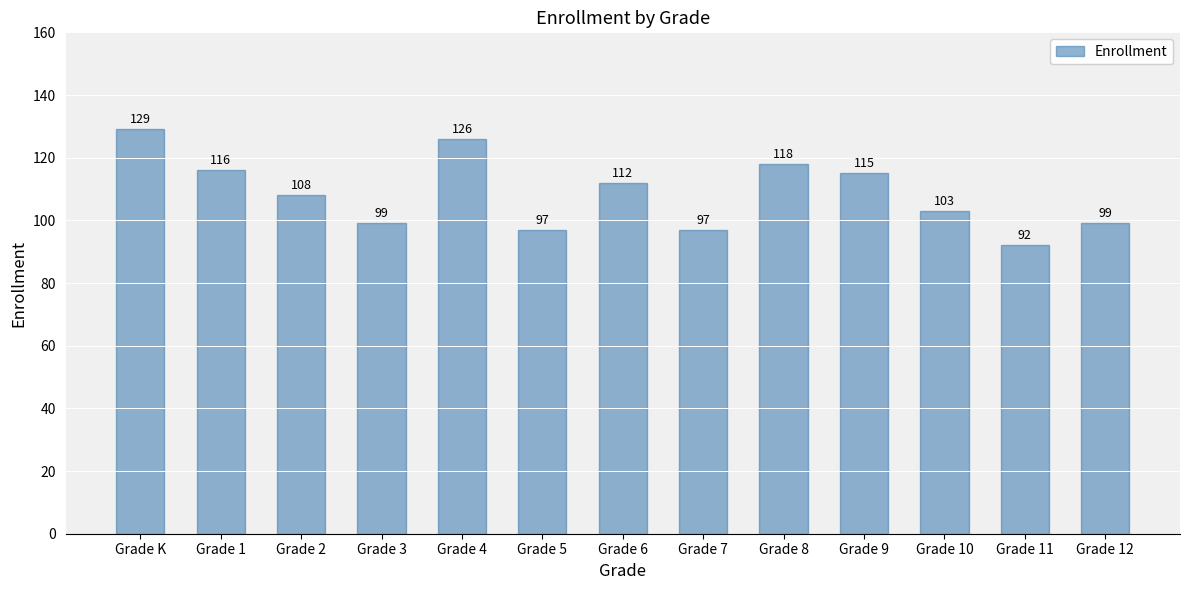

What is the smallest value displayed?

92